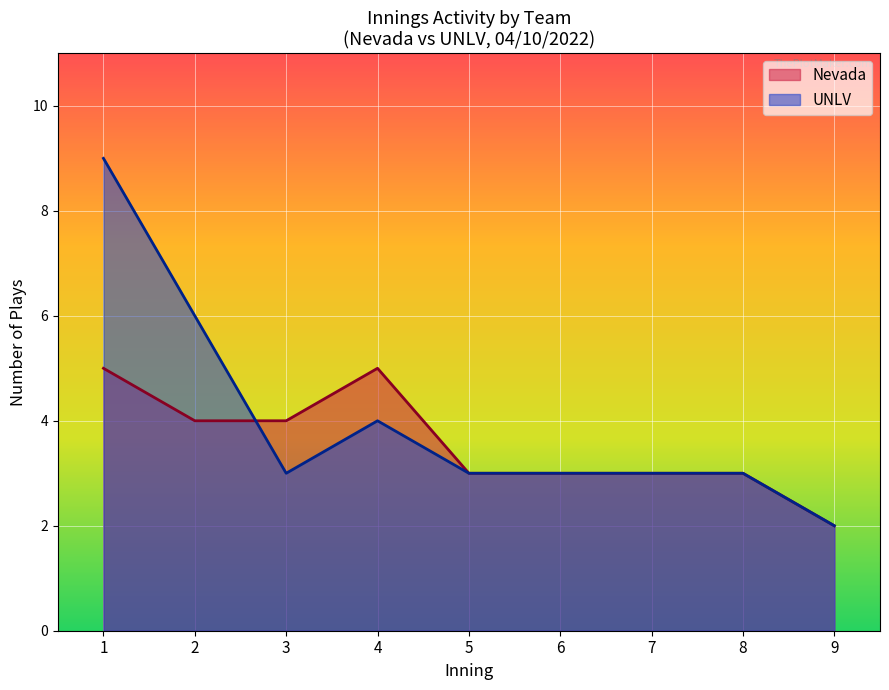

True or false: Nevada has a value of 1 at 6.

False